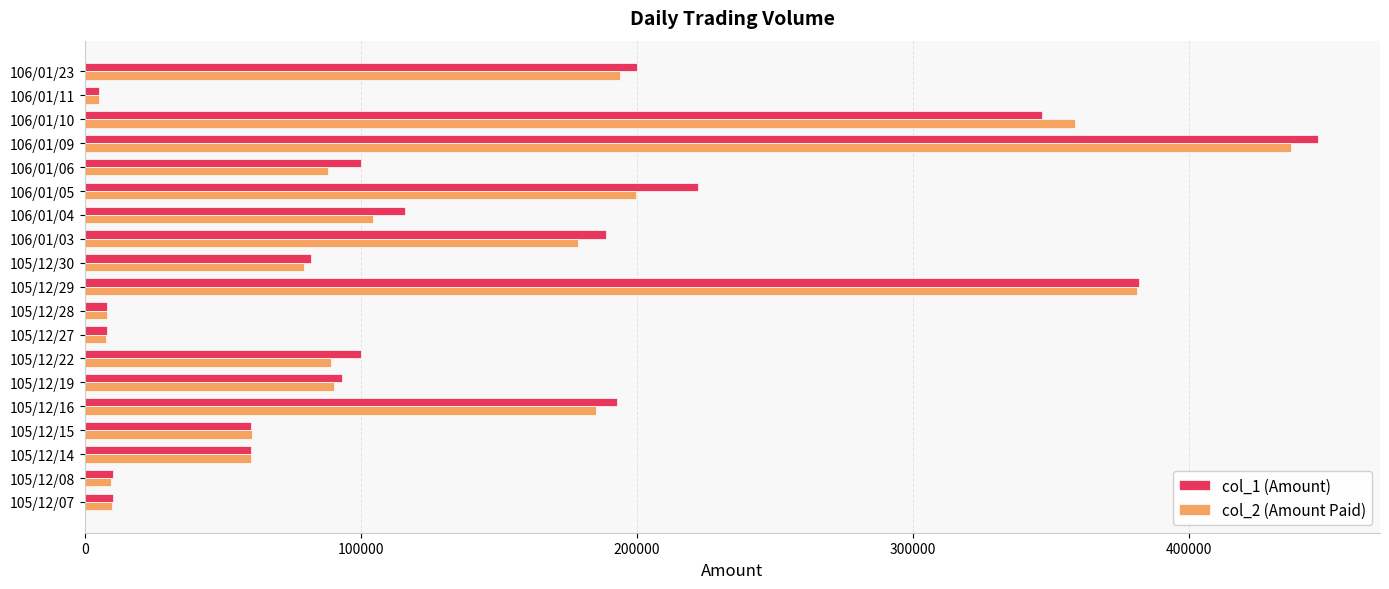

What is the sum of all col_2 (Amount Paid) values?

2546490